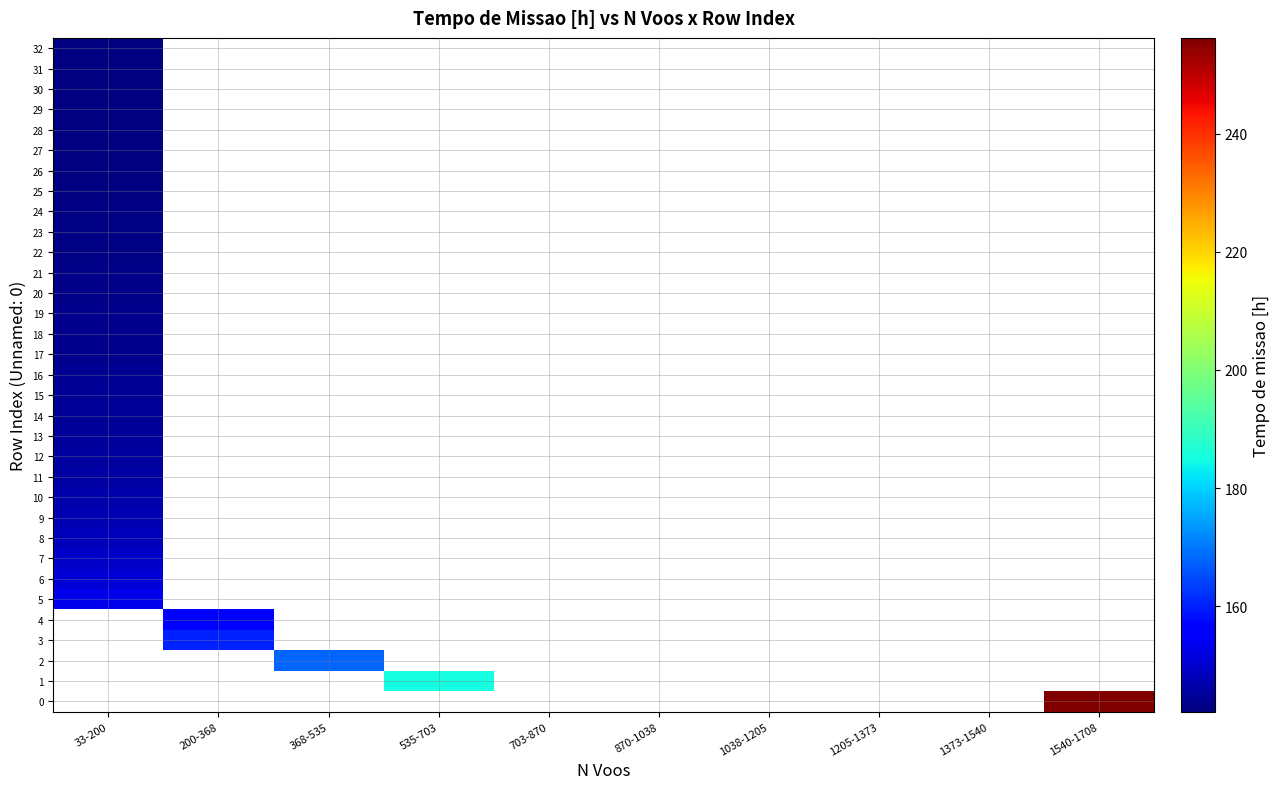

Rank the categories by 12 value from lowest to highest.

33-200, 200-368, 368-535, 535-703, 703-870, 870-1038, 1038-1205, 1205-1373, 1373-1540, 1540-1708